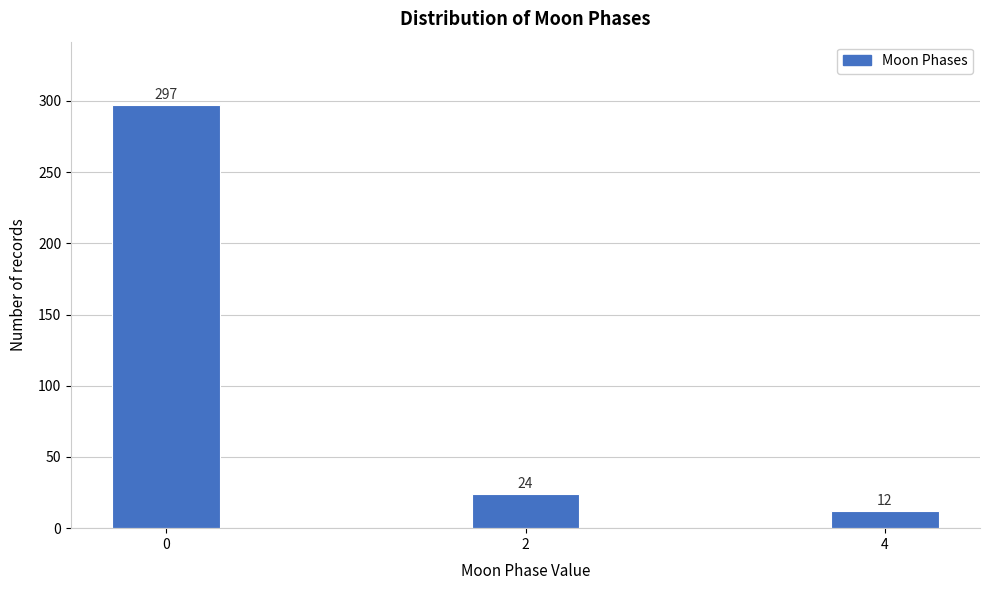

Reading left to right, list all the values displayed in this chart.

297	24	12